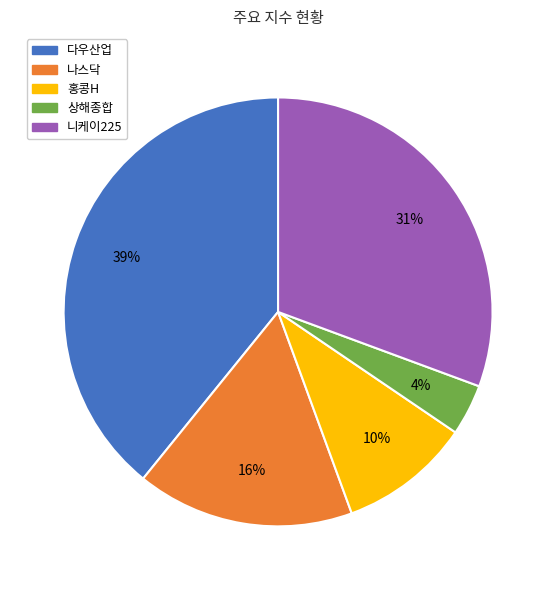

Do 상해종합 and 다우산업 together represent more than half of the pie?

No